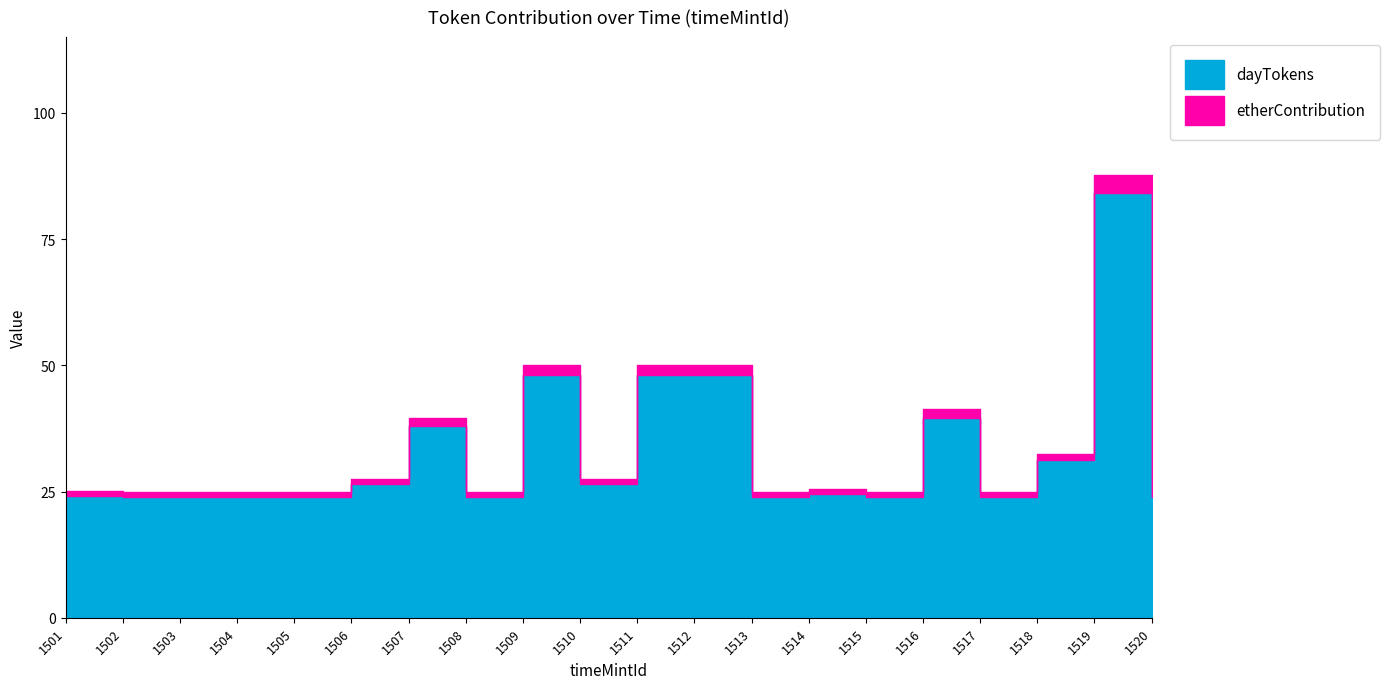

What is the maximum value for etherContribution?

3.5